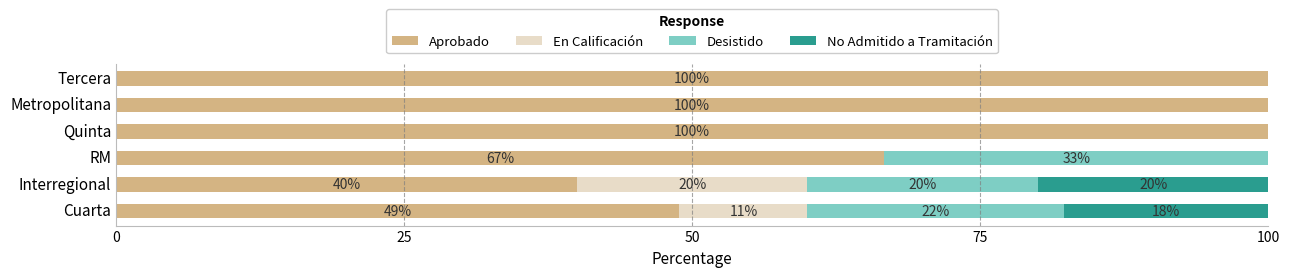

Count the number of data series in this chart.

4